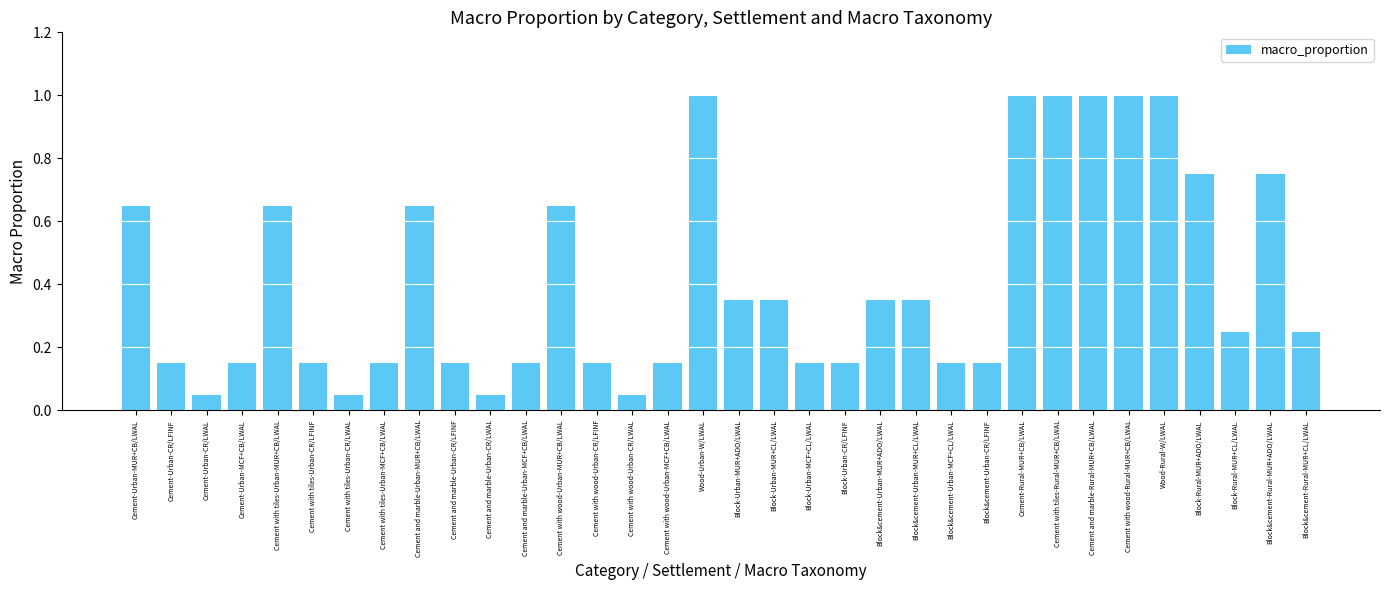

What is the maximum value shown in the chart?

1.0